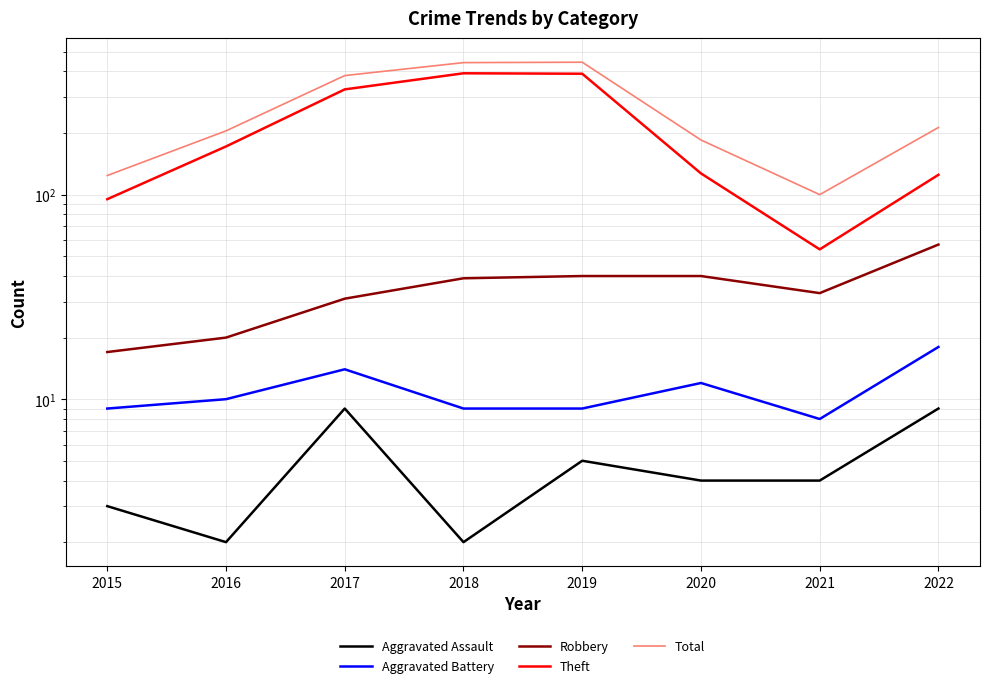

Which series has the largest total across all categories?

Total